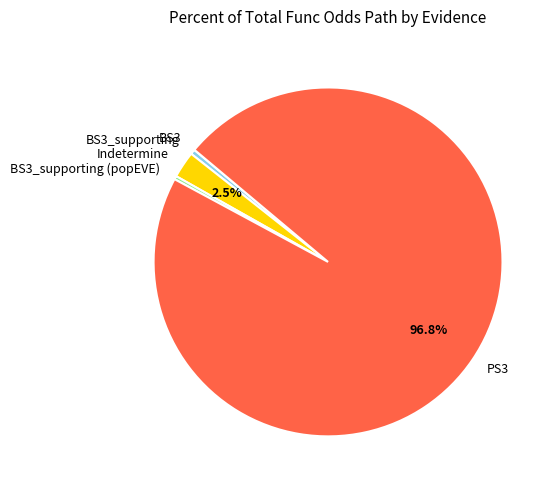

Which category has the biggest portion of the pie?

PS3